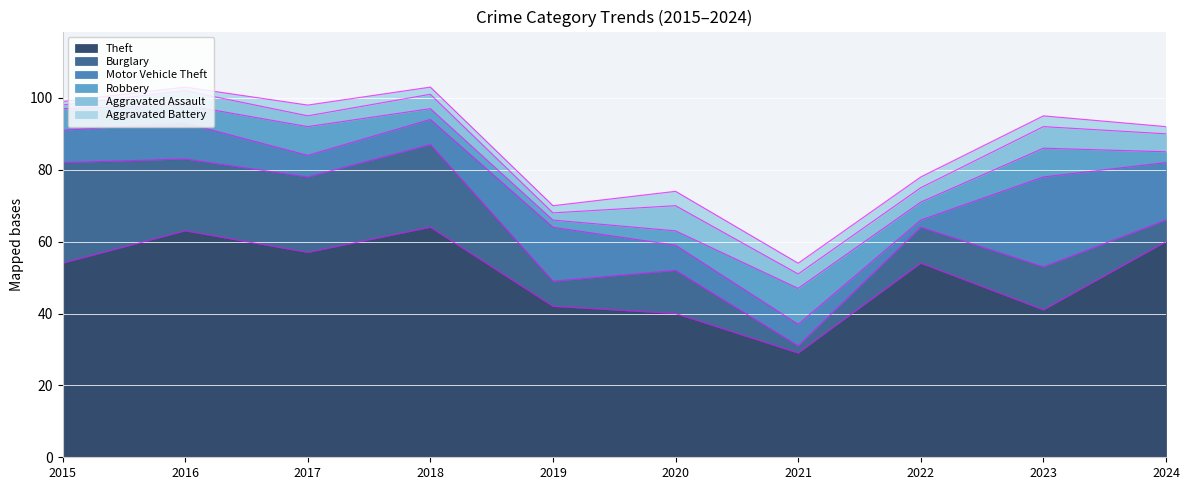

At which category does Motor Vehicle Theft reach its first local peak?

2016